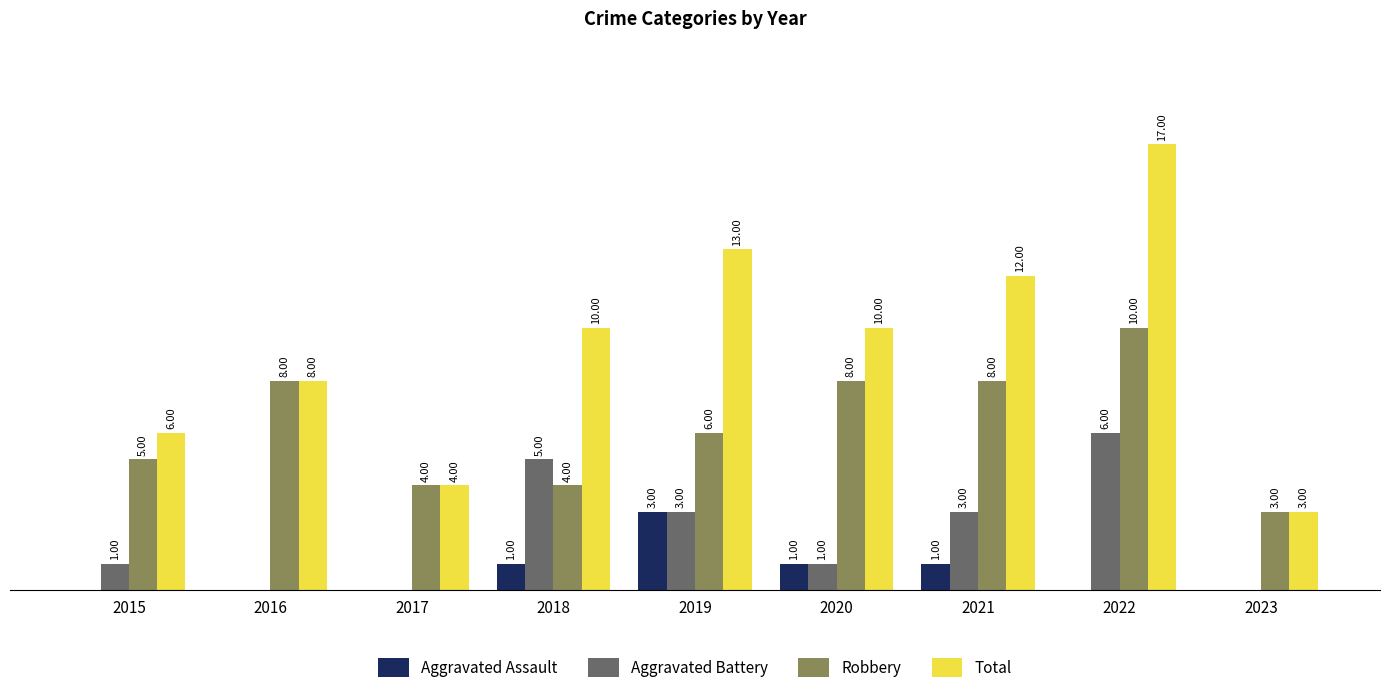

Which series has the largest total across all categories?

Total